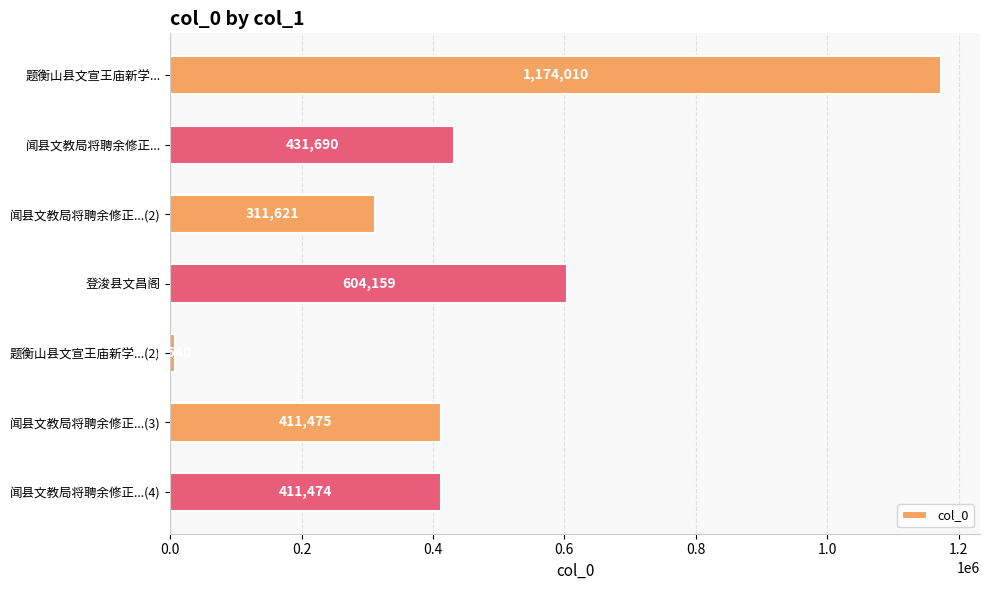

At which category does the chart reach its minimum across all series?

题衡山县文宣王庙新学...(2)